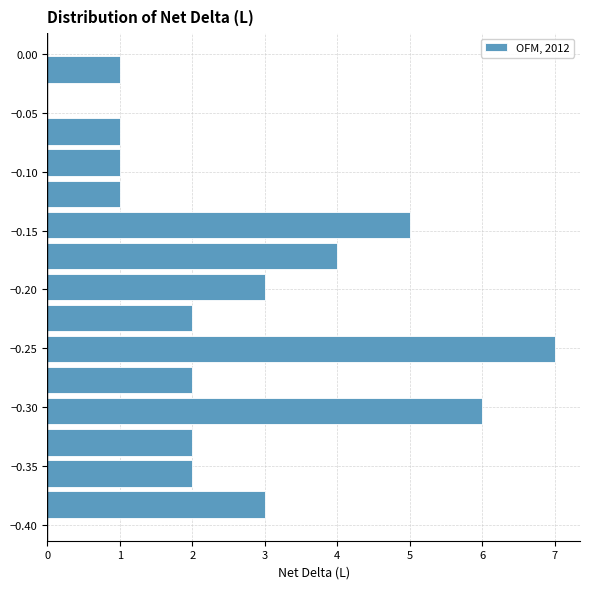

What is the length of the bar covering -0.265 to -0.235 on the y-axis? Neither the bar edges nor the lengths are printed on the chart, so give them approximately, as read against the axes.

7